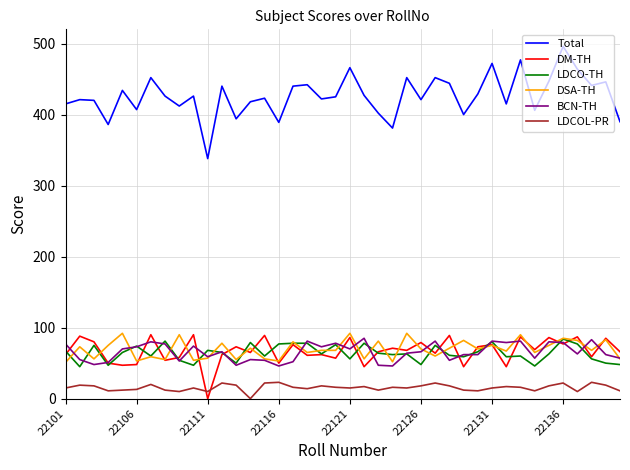

Which series has the widest spread of values?

Total